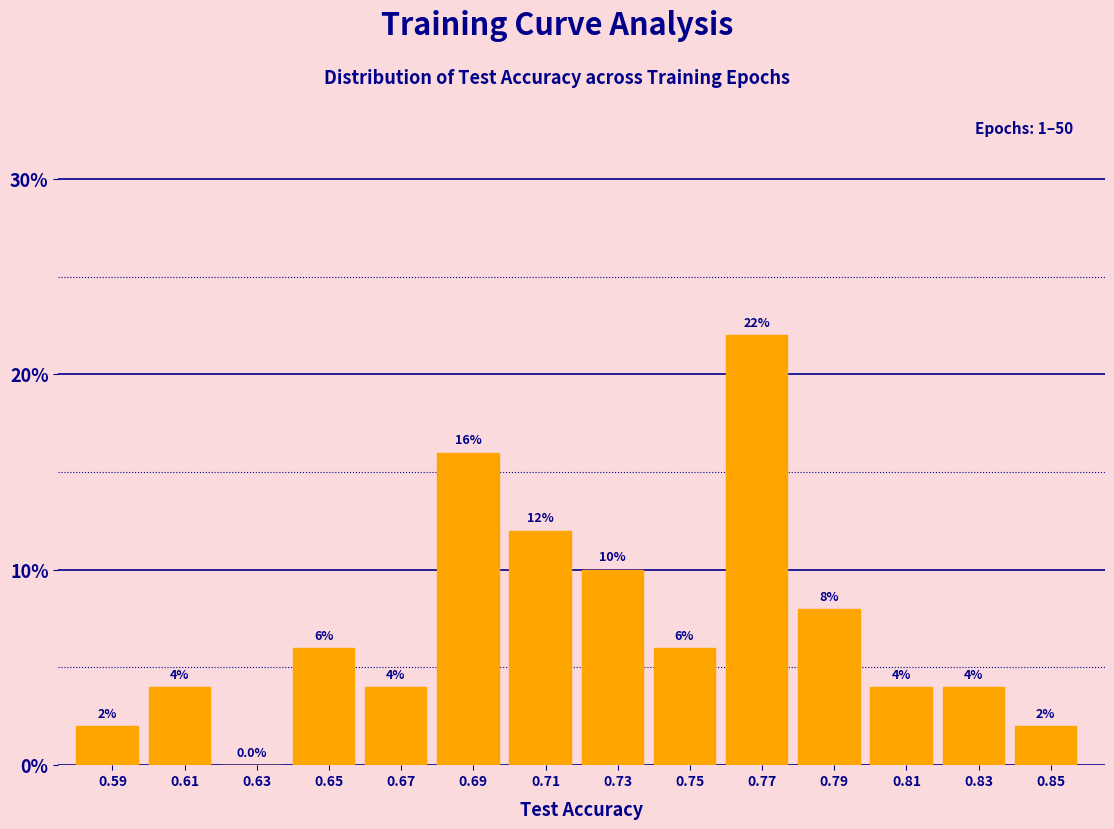

Which range on the x-axis has the tallest bar?

0.76 to 0.78